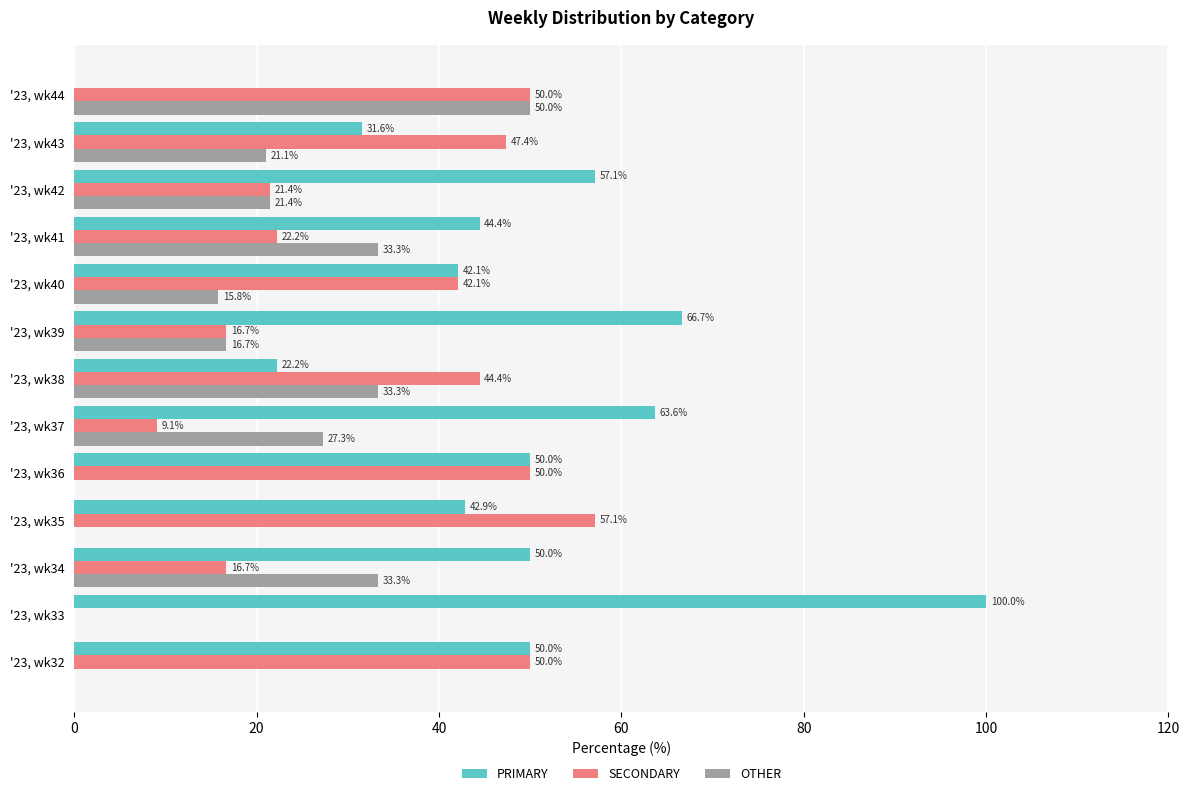

Which series has the largest total across all categories?

PRIMARY